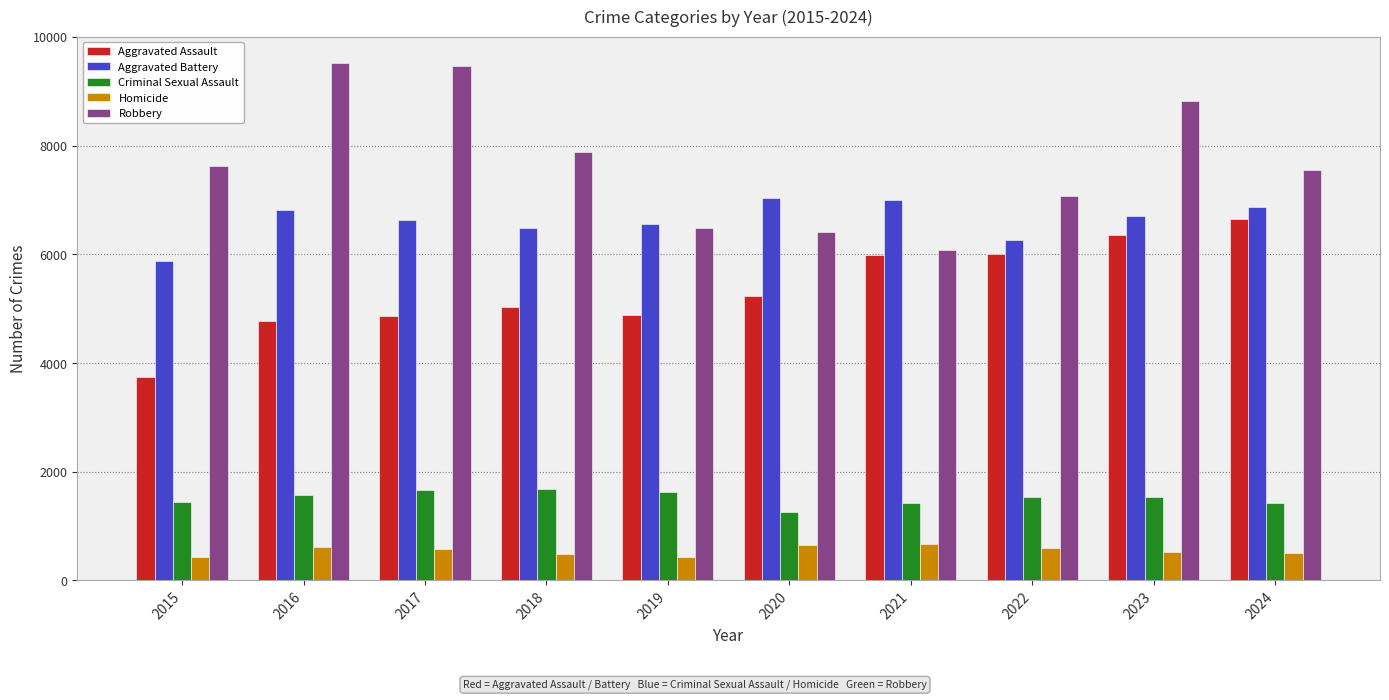

What is the maximum value shown in the chart?

9530